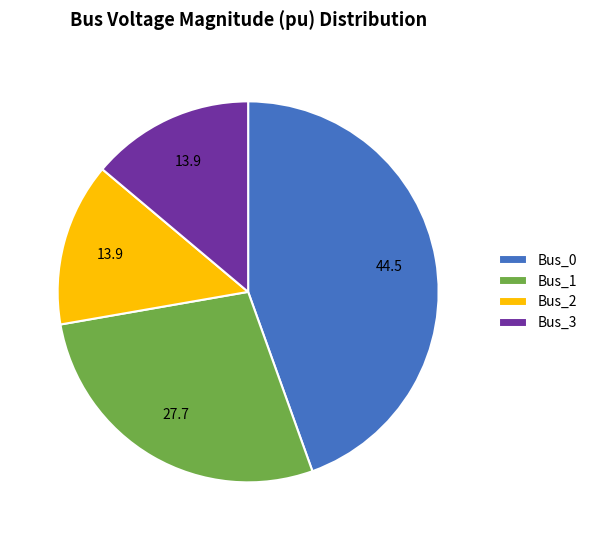

How many segments does this pie chart have?

4